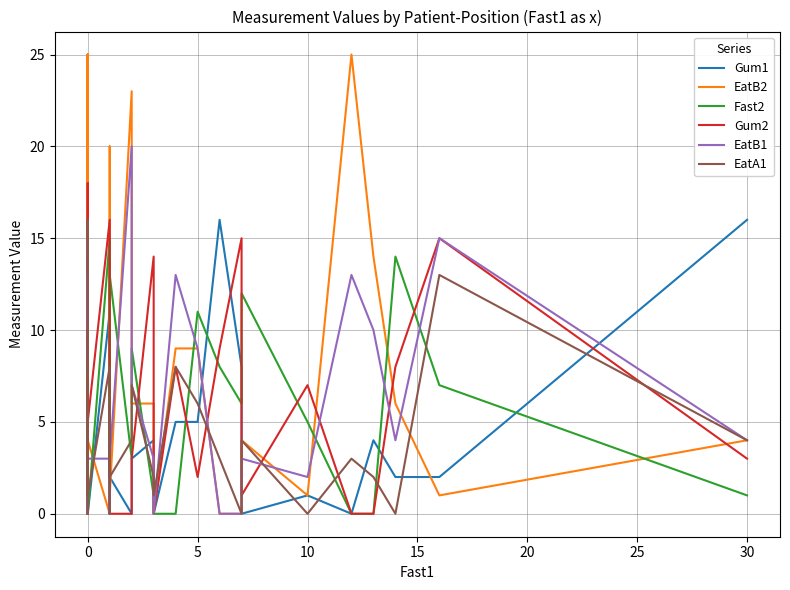

What is the difference between the highest and lowest values at 0?

14